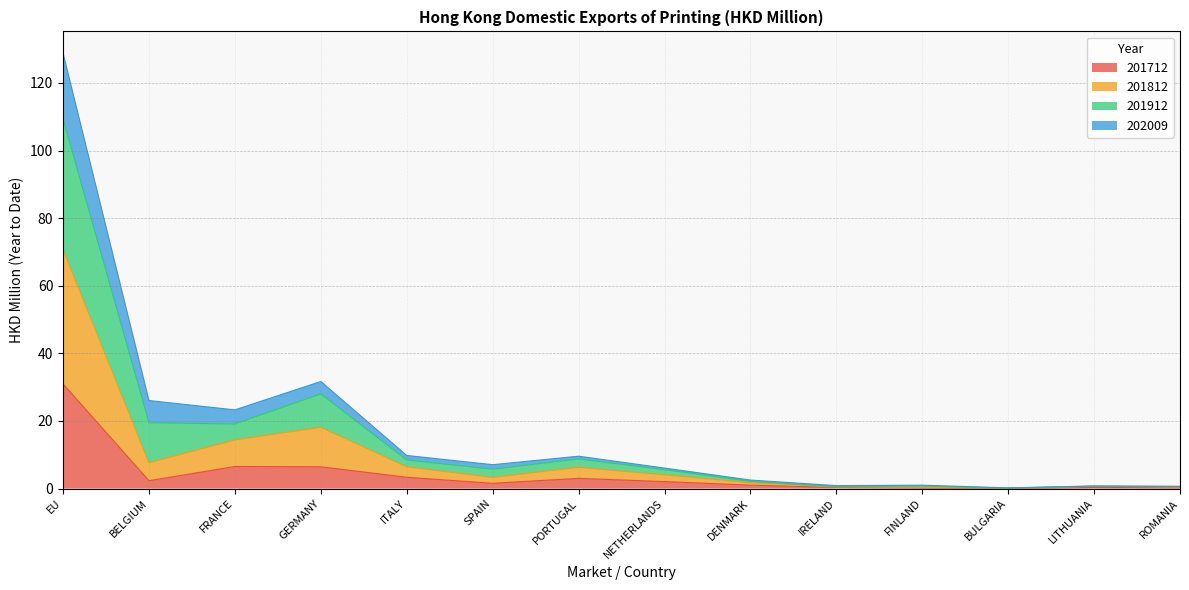

Which category has the highest value in the 201712 series?

EU